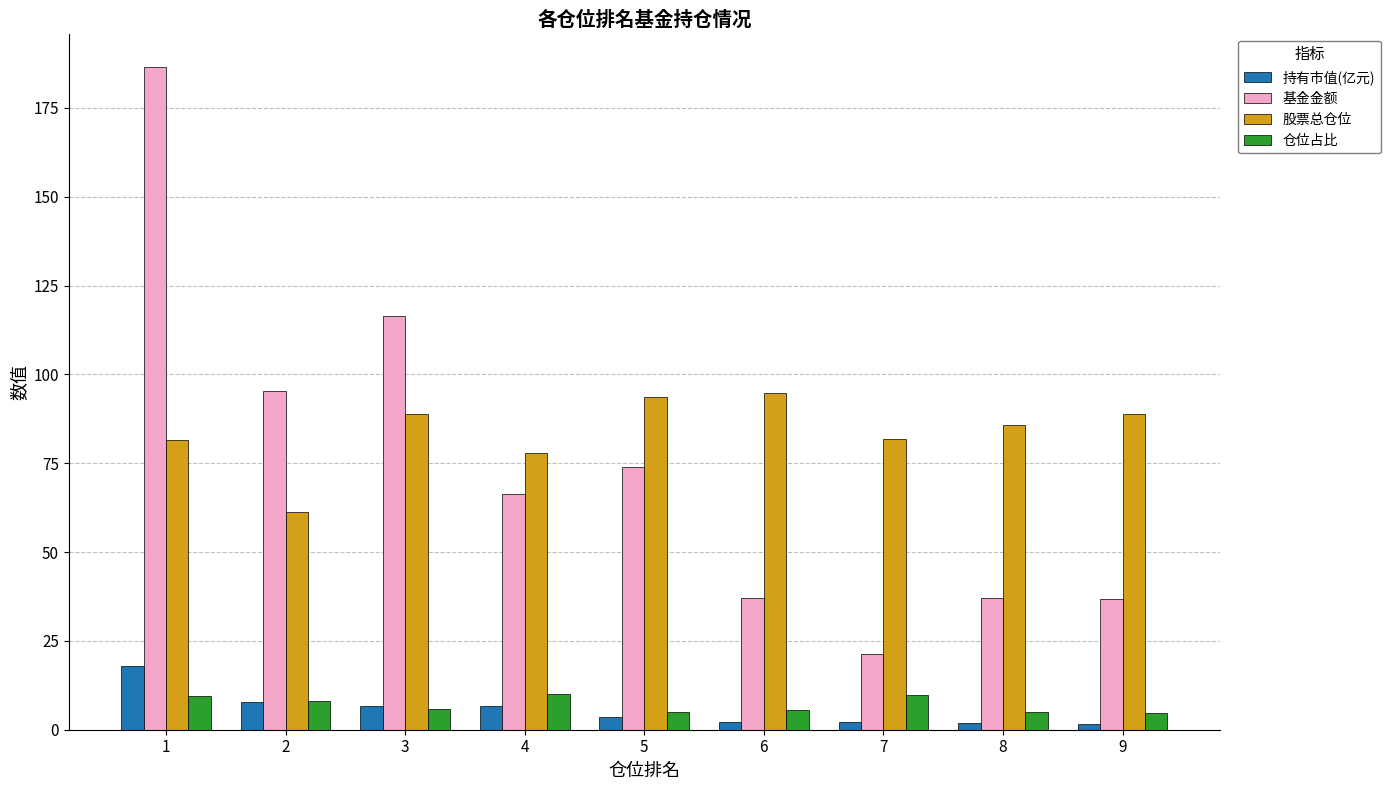

Which series has the widest spread of values?

基金金额